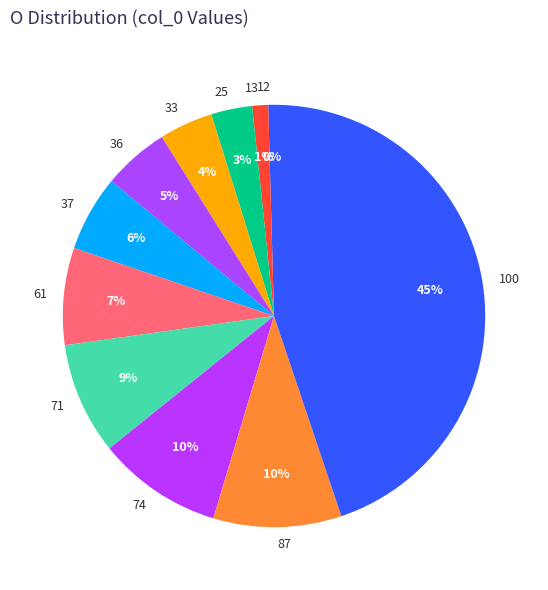

Which slice is the largest?

100